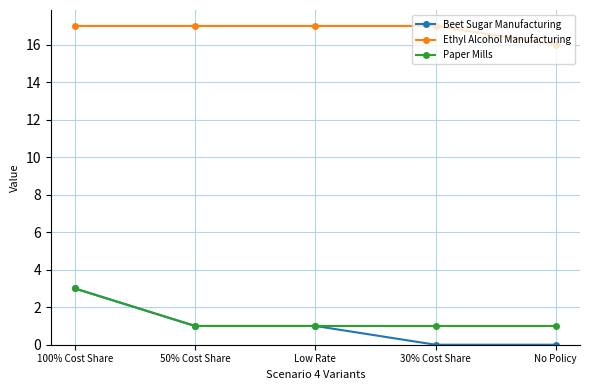

How many categories are shown in the chart?

5